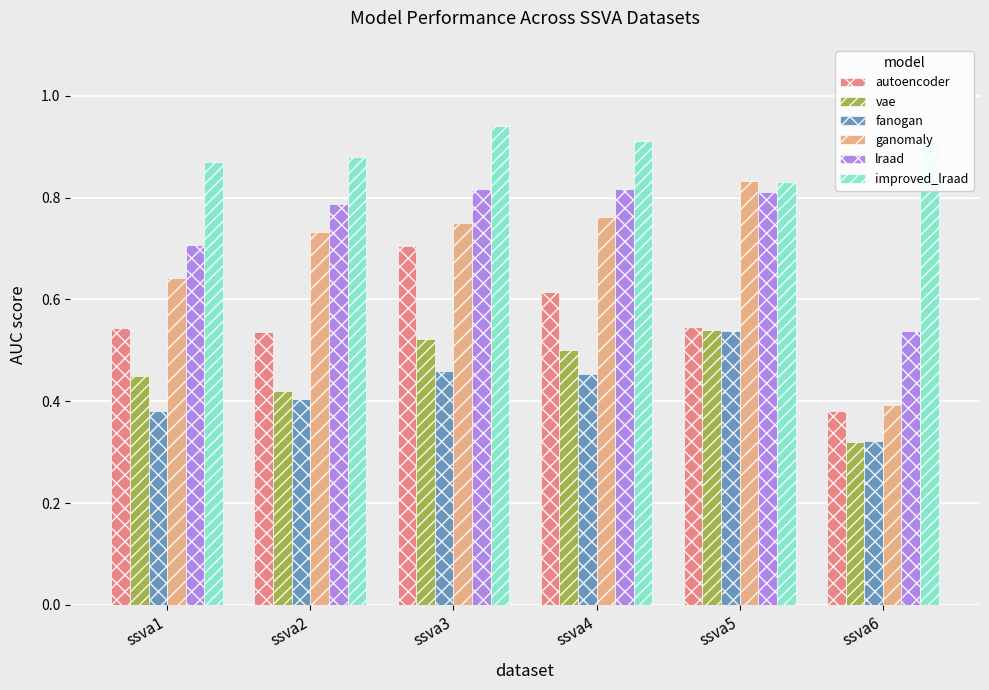

What is the sum of all autoencoder values?

3.3